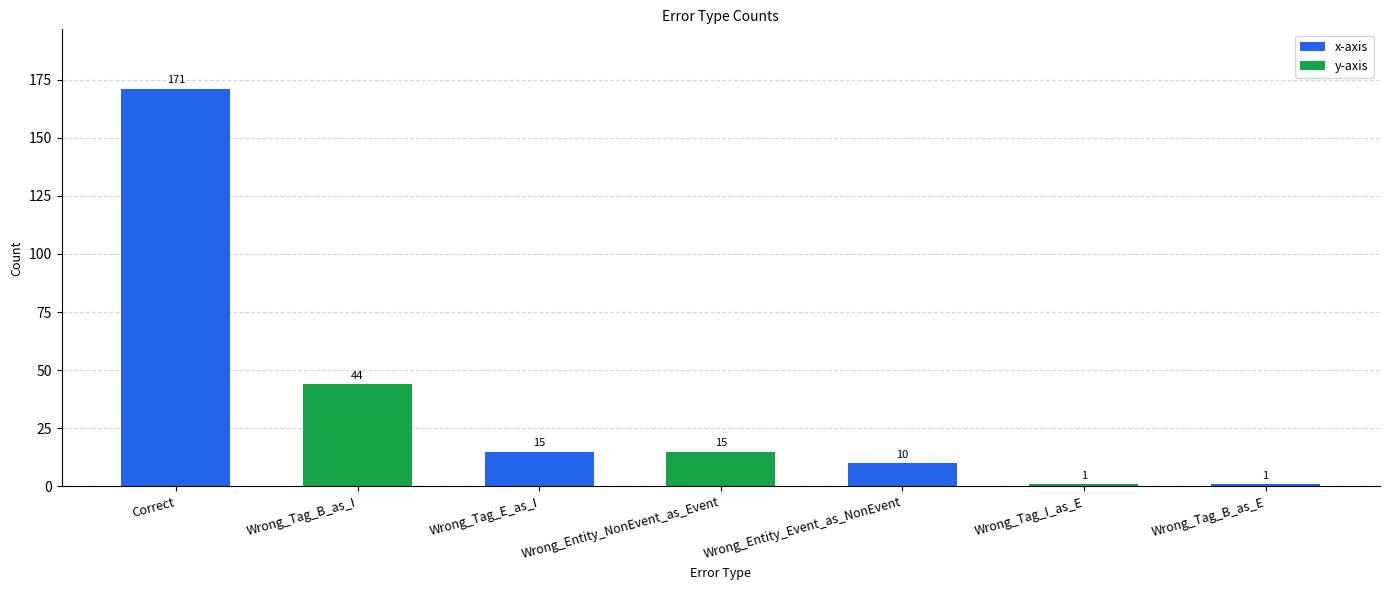

What is the difference between the values at Wrong_Tag_B_as_I and Correct?

127